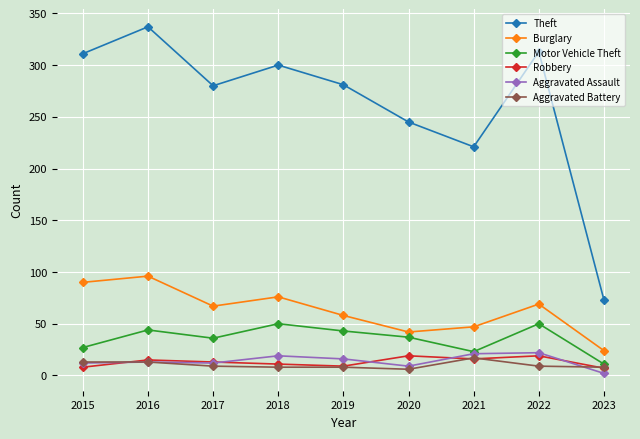

At which label does Motor Vehicle Theft reach its minimum?

2023